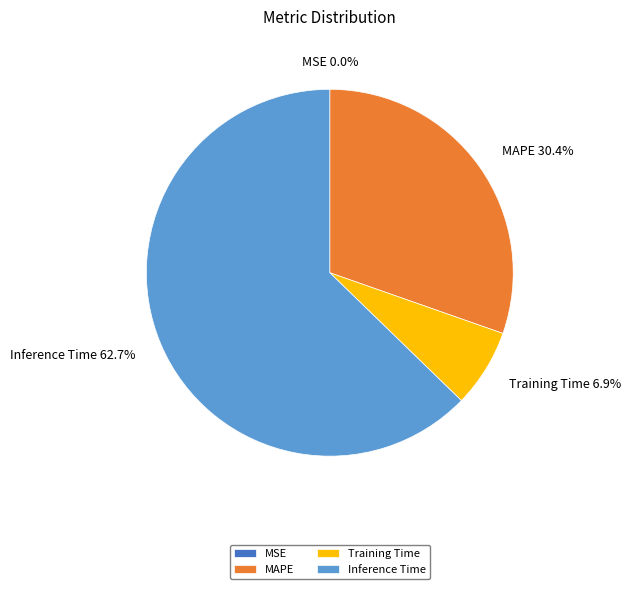

Which slice is the largest?

Inference Time